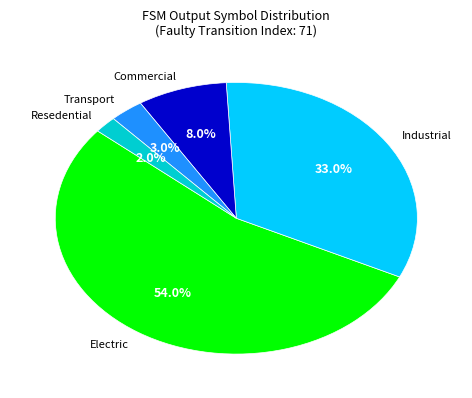

Does any single category account for the majority?

Yes